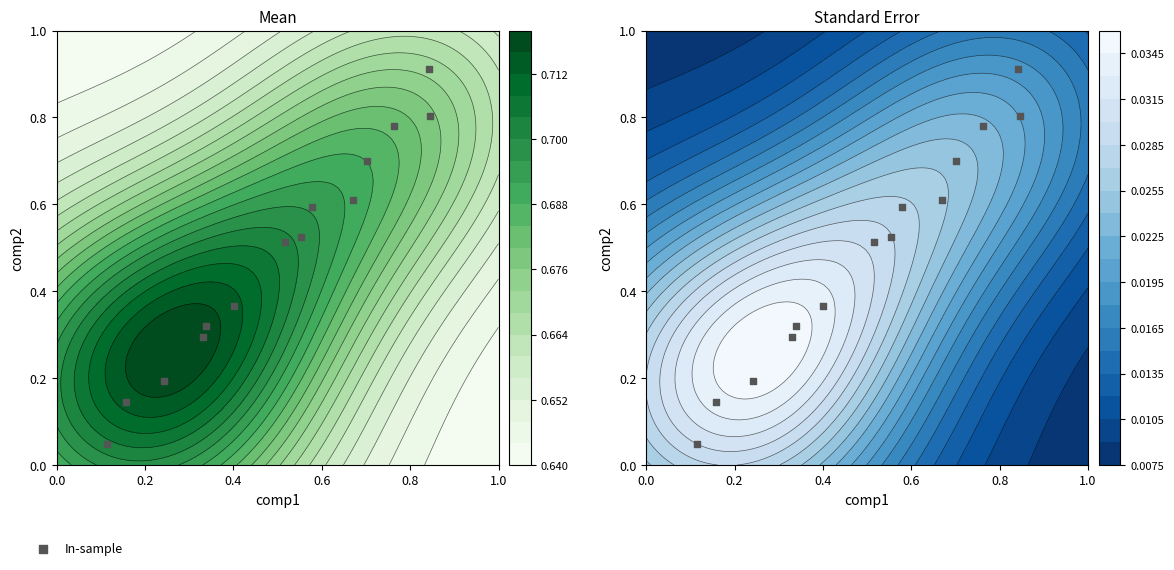

How many data points does each series have?

14